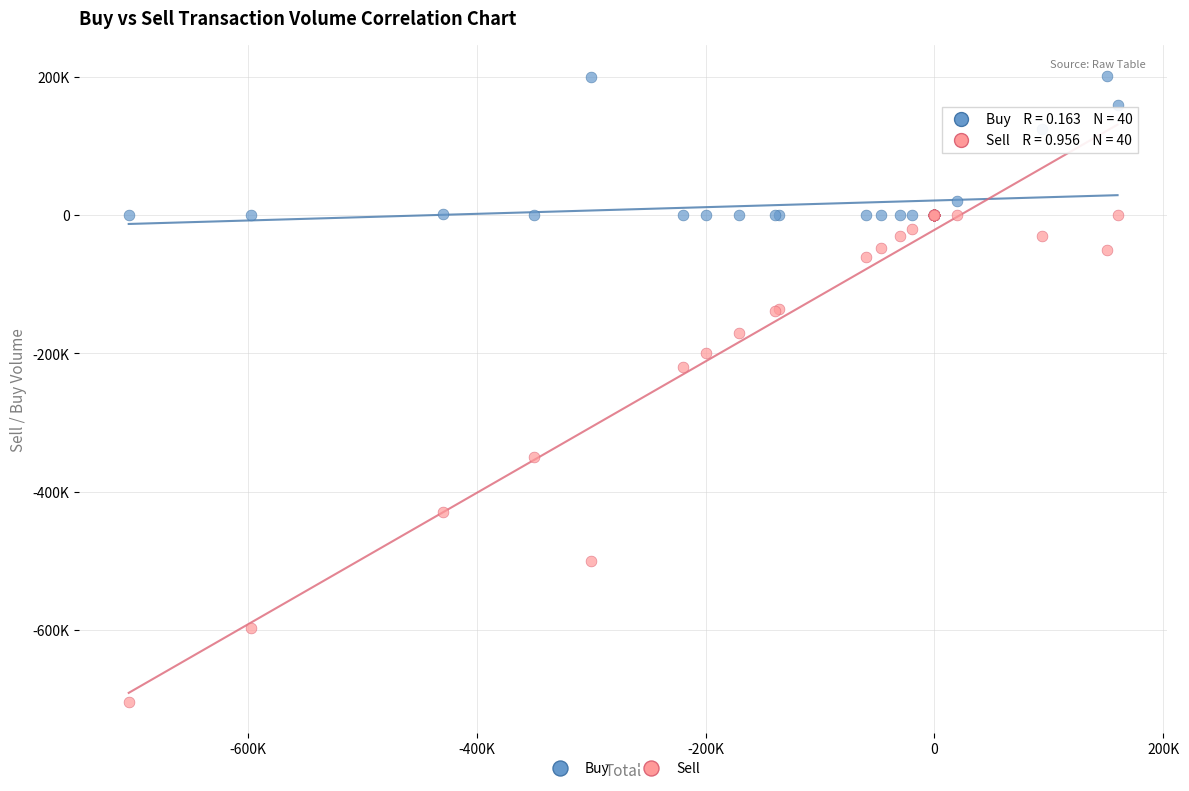

Which series reaches the minimum Y coordinate?

Sell